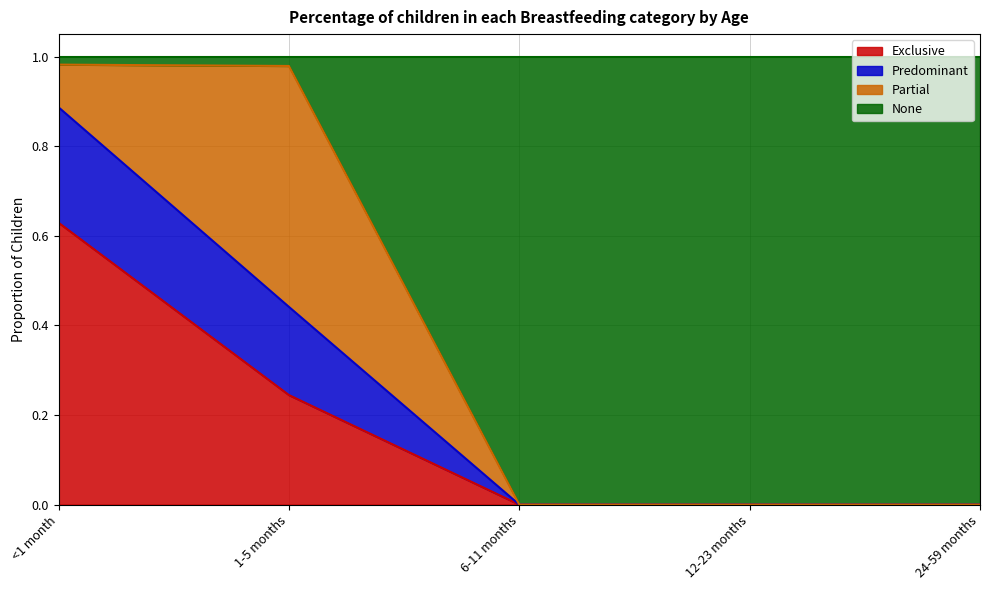

Is it true that Exclusive equals -0.2 at 12-23 months?

False